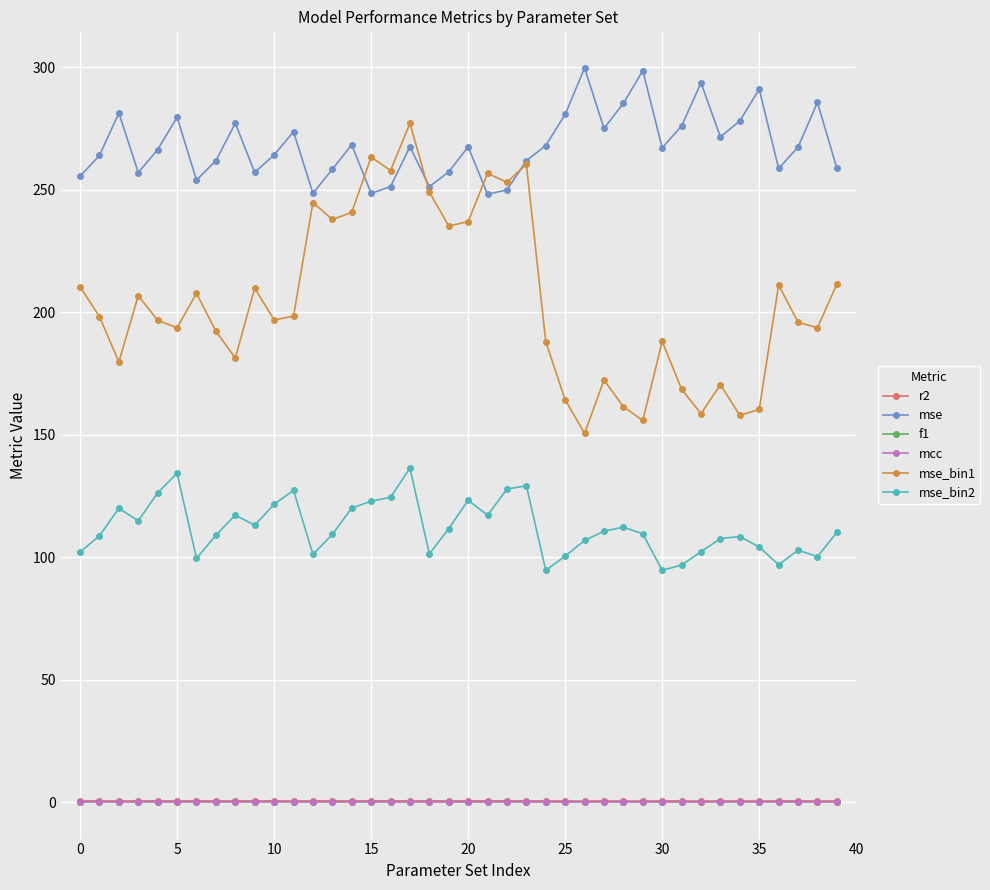

Which series has the largest total across all categories?

mse